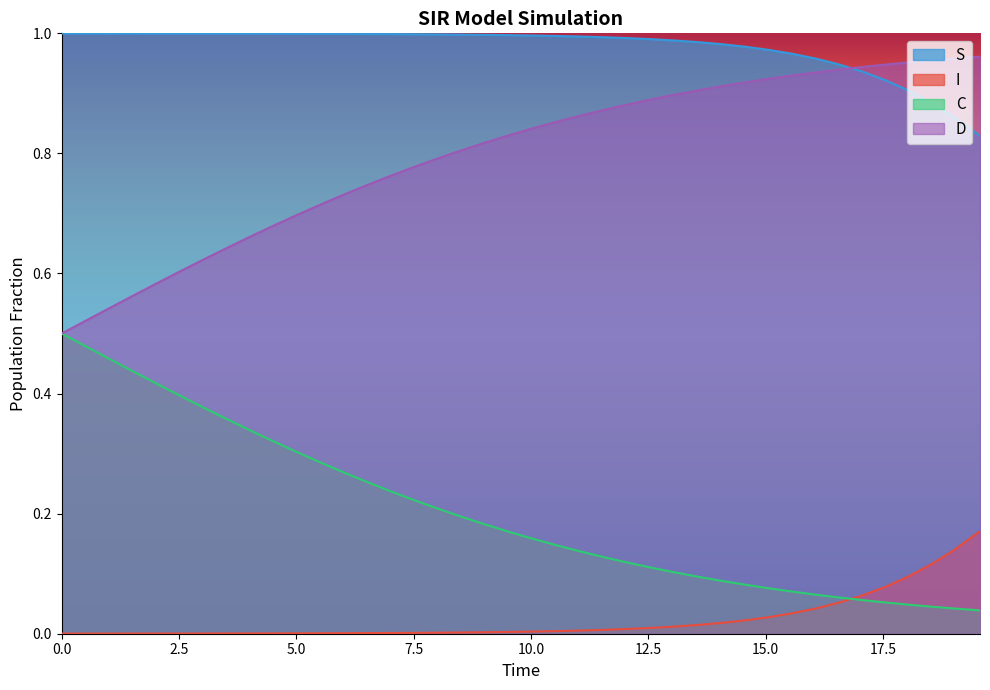

What is the value of the D point at the 7th from the left?

0.6